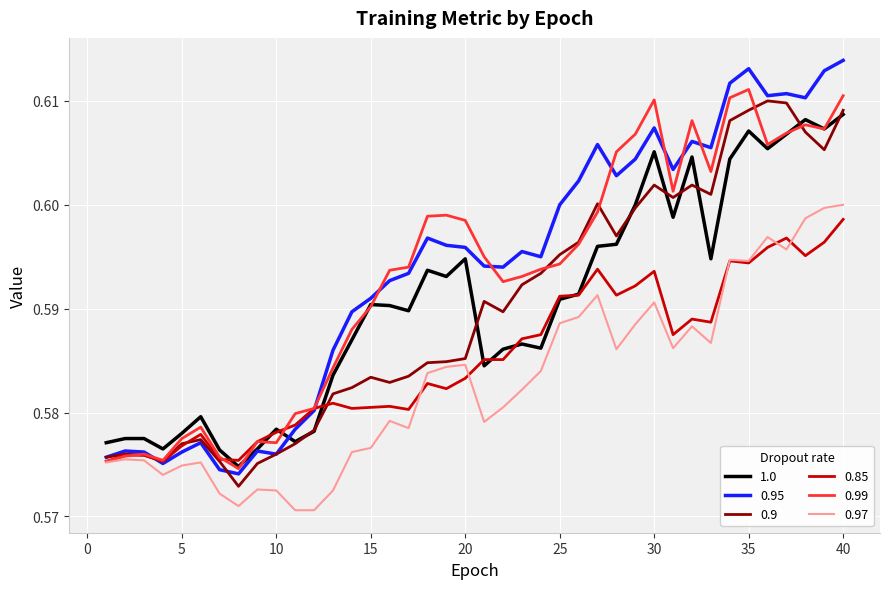

Which series has the widest spread of values?

0.95